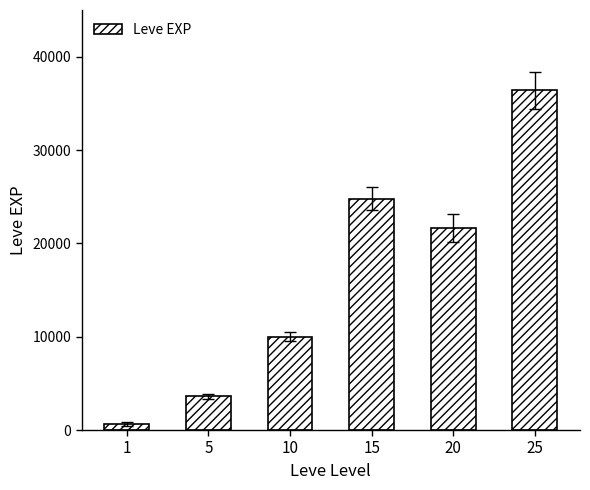

Reading left to right, list all the values displayed in this chart.

630	3600	9990	24790	21600	36390